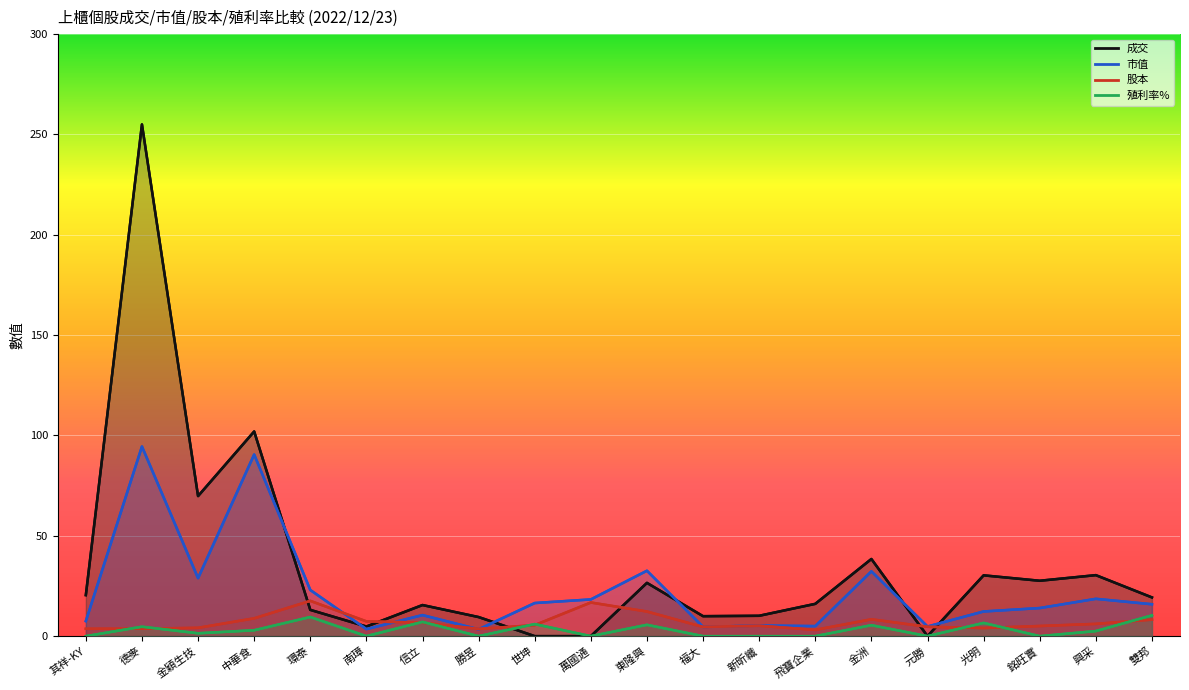

True or false: 市值 and 殖利率% intersect in this chart.

False